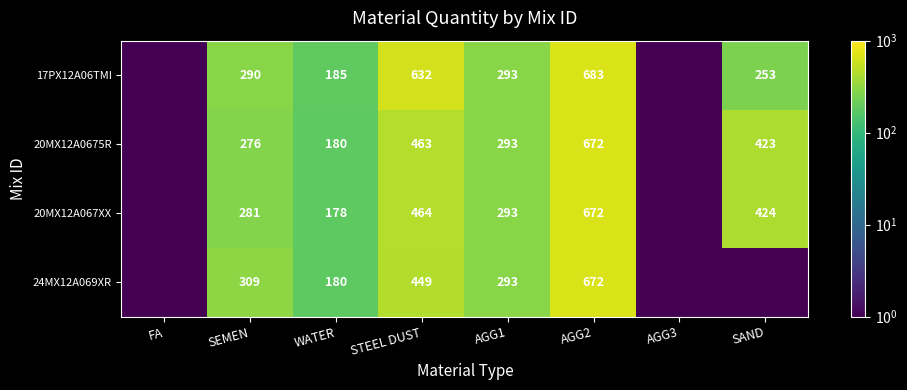

What is the difference between the 20MX12A067XX values at WATER and AGG2?

494.0